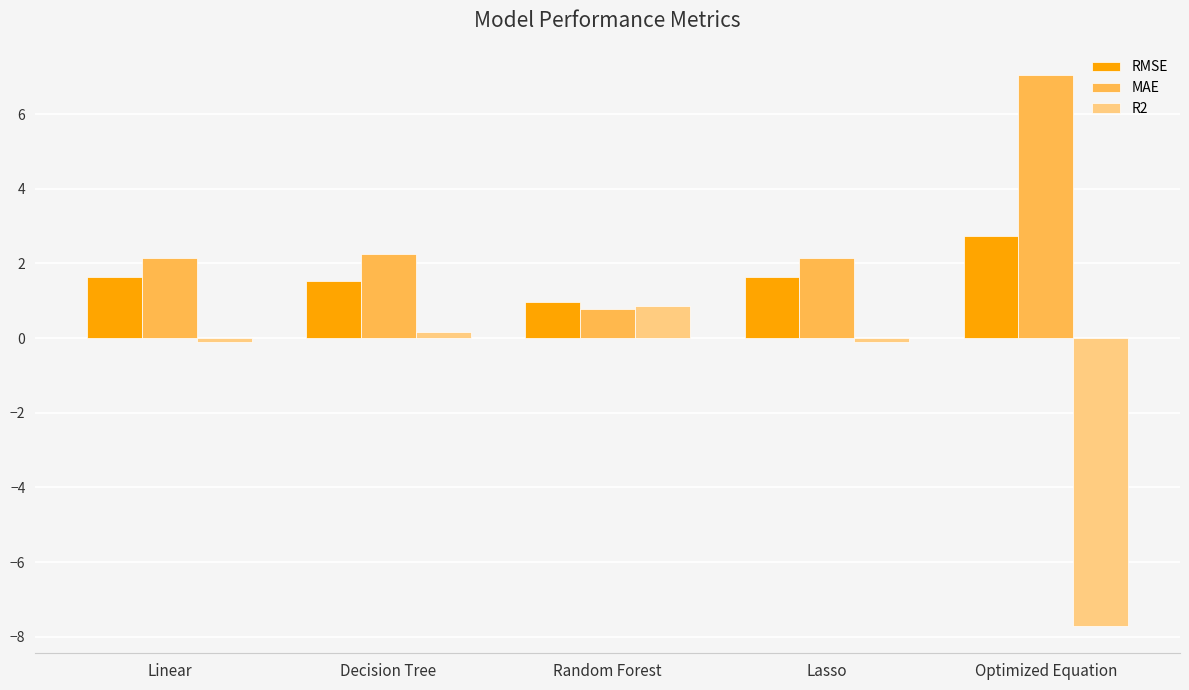

What is the difference between the maximum and minimum values in the MAE series?

6.3